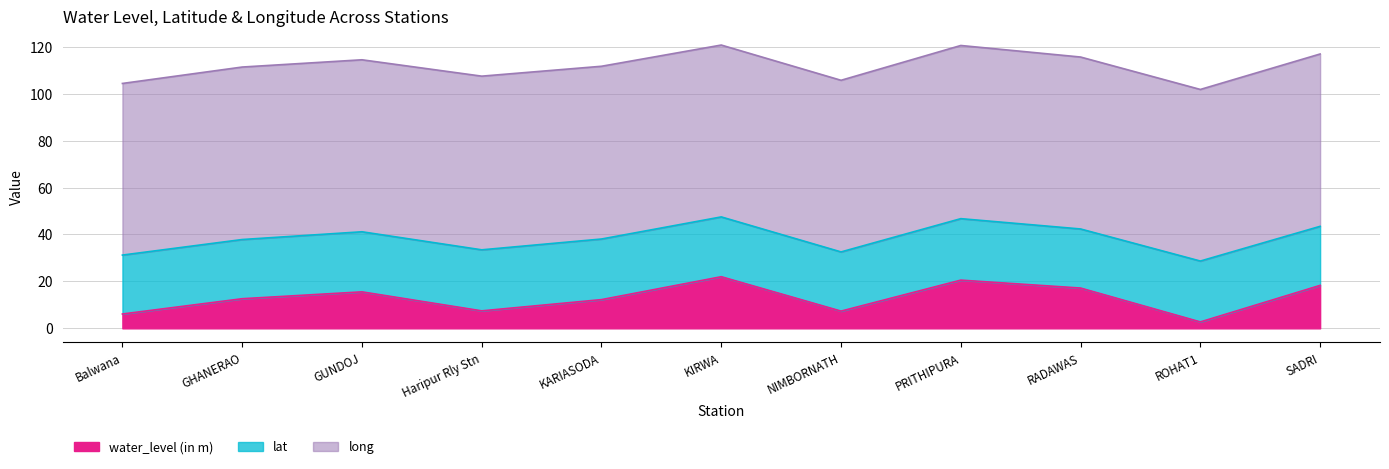

The value of water_level (in m) at GUNDOJ is 15.6. True or false?

True